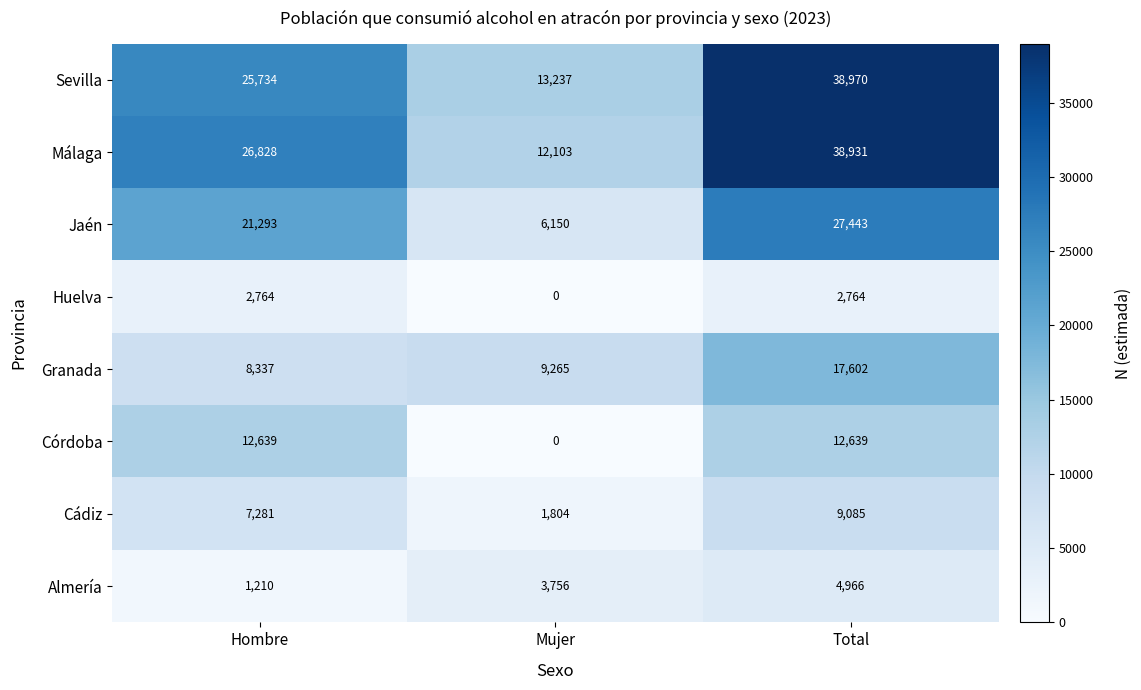

Is it true that Málaga equals 7989 at Mujer?

False